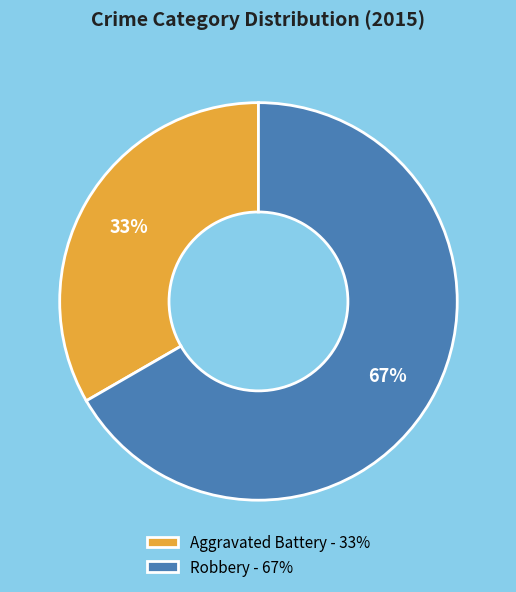

Which has a higher value, Robbery or Aggravated Battery?

Robbery